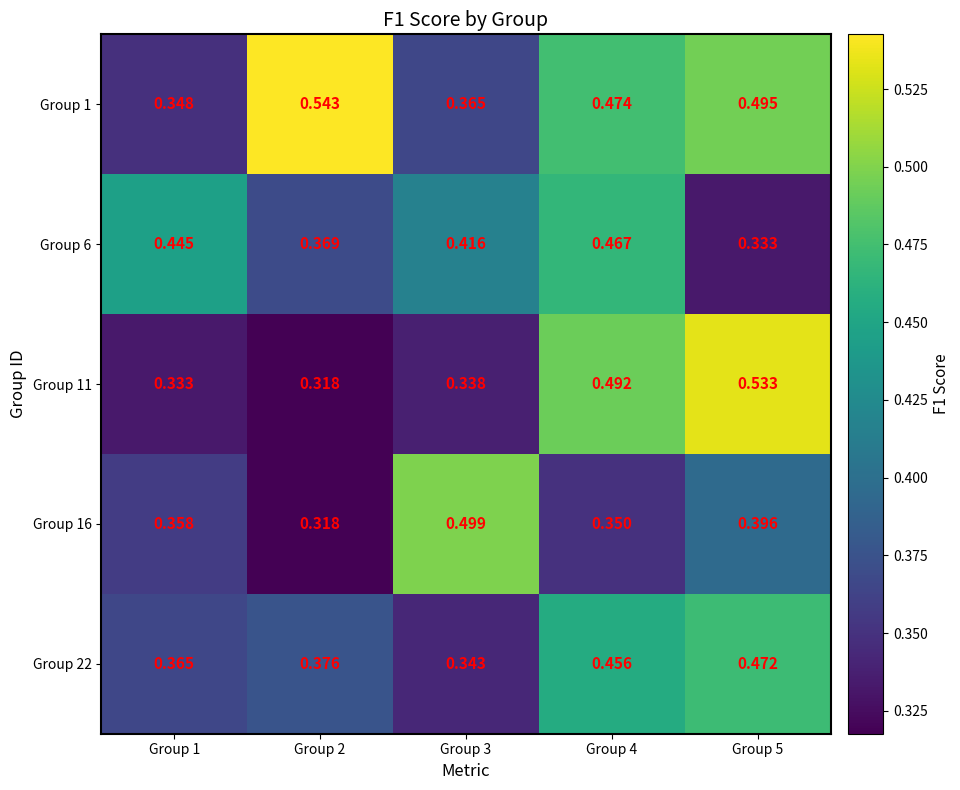

Is the value of Group 22 at Group 3 greater than the value of Group 11 at Group 3?

Yes